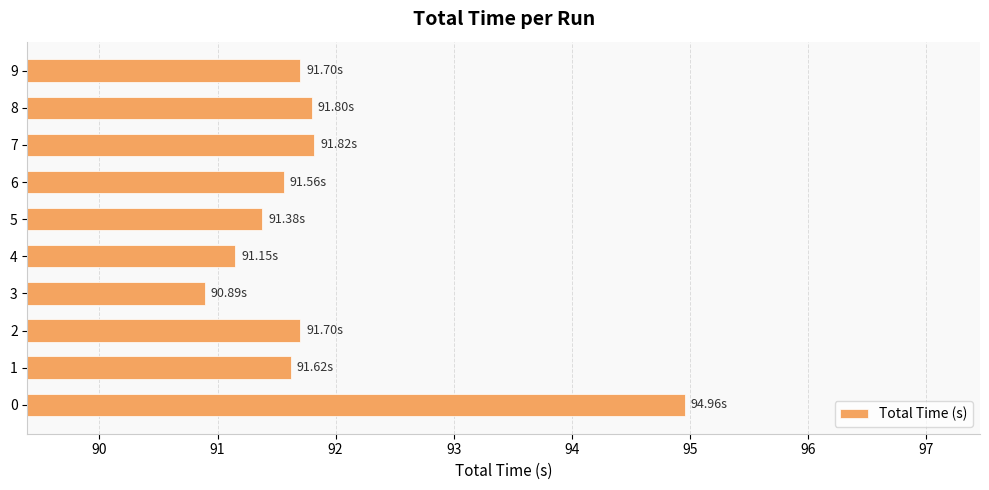

What is the ratio of the value at 1 to the value at 5?

1.0